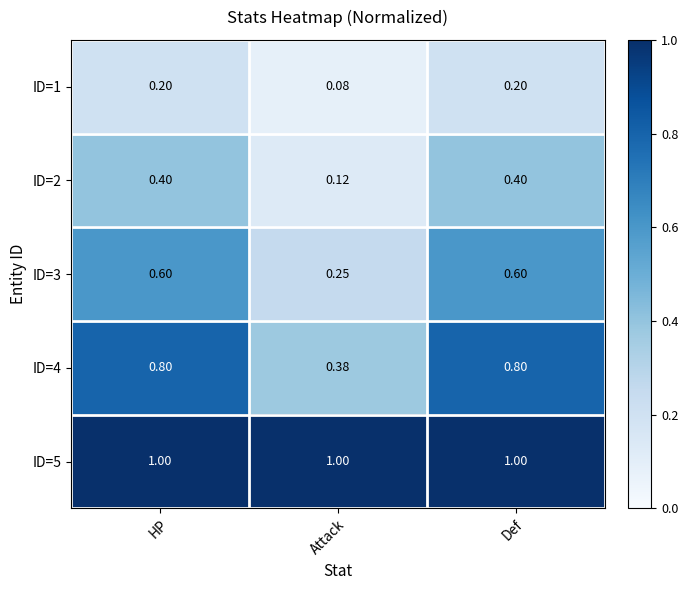

At which label is ID=3 closest to 0?

Attack